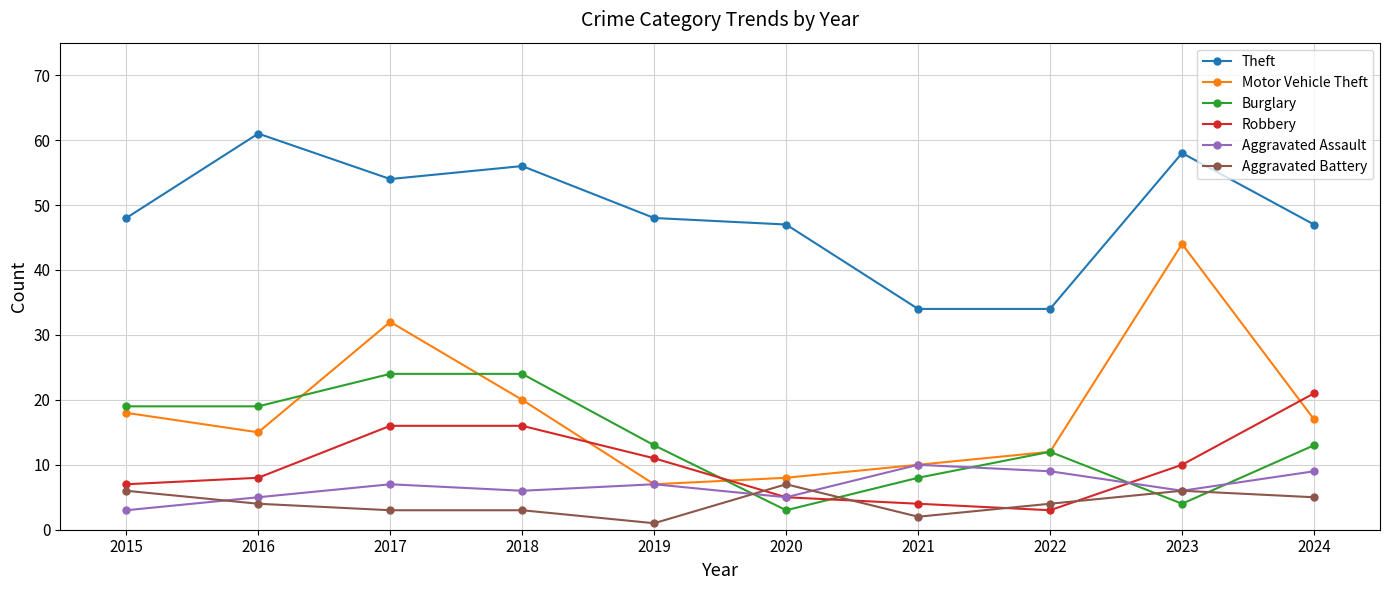

Rank the series by their maximum value, from lowest to highest.

Aggravated Battery, Aggravated Assault, Robbery, Burglary, Motor Vehicle Theft, Theft